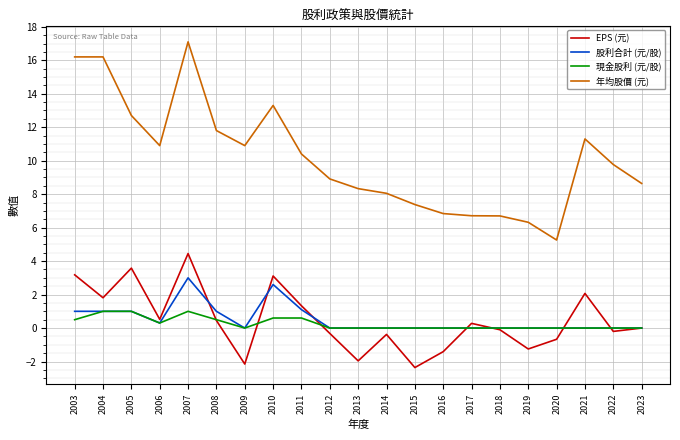

Does the chart have visible grid lines?

Yes